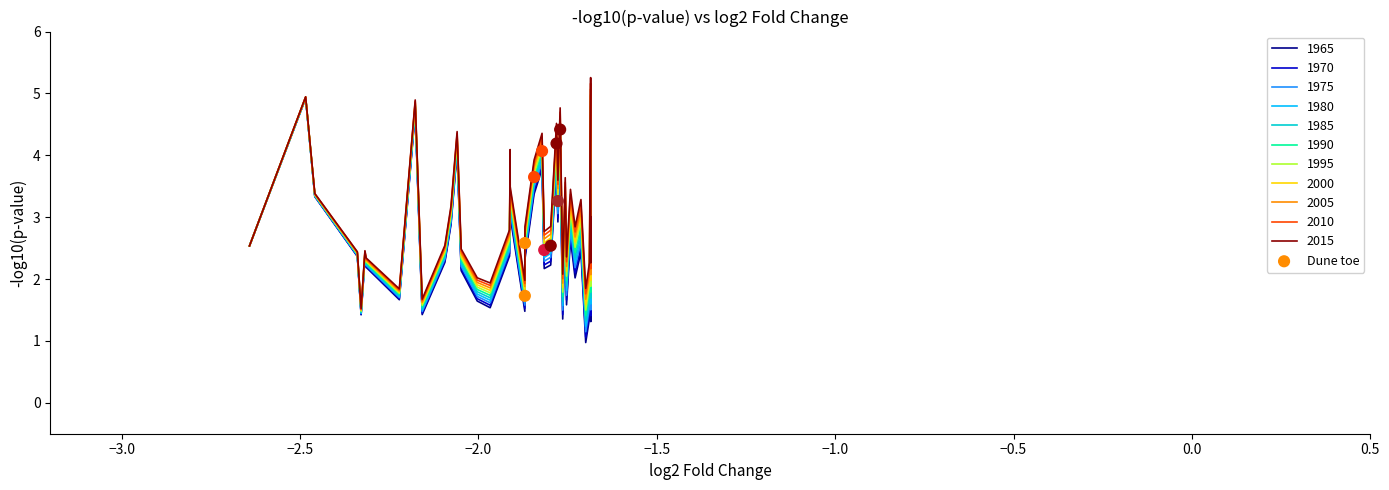

What is the minimum value shown in the chart?

1.0